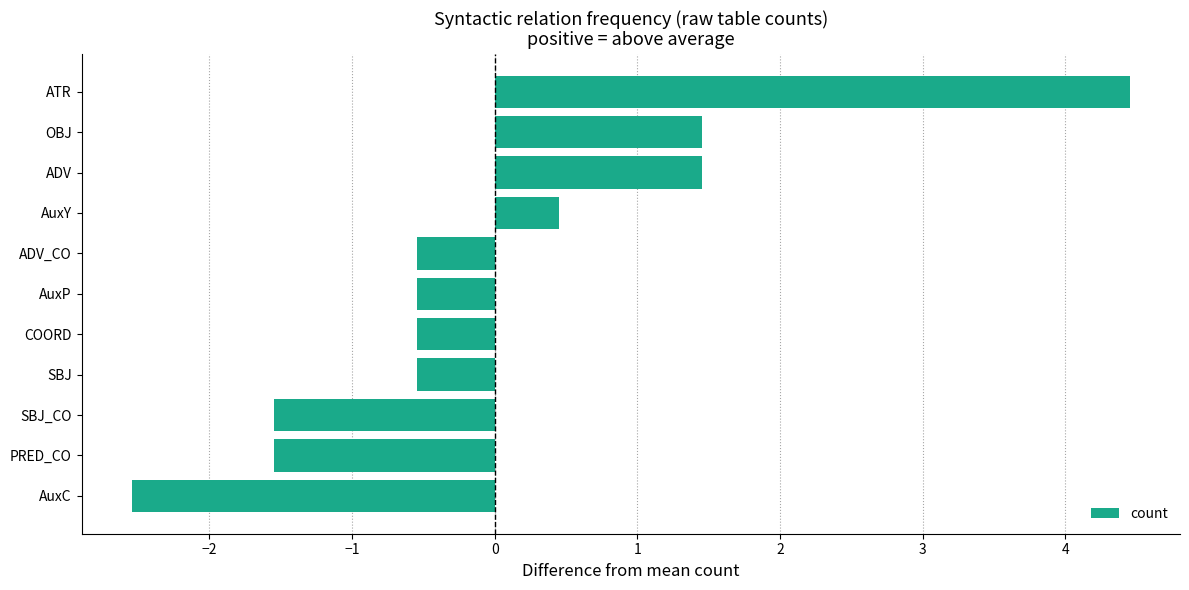

Reading bottom to top, extract all data points from this chart.

AuxC=-2.5	PRED_CO=-1.5	SBJ_CO=-1.5	SBJ=-0.5	COORD=-0.5	AuxP=-0.5	ADV_CO=-0.5	AuxY=0.5	ADV=1.5	OBJ=1.5	ATR=4.5